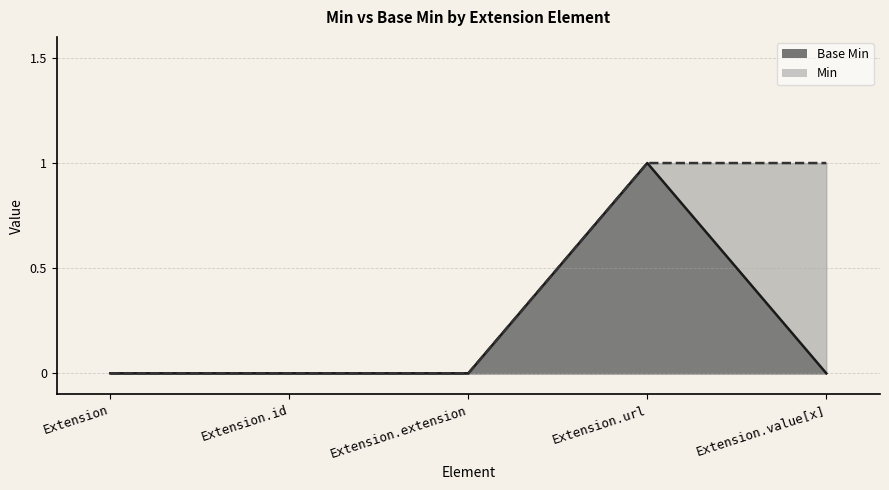

Where is the first local maximum?

Extension.url